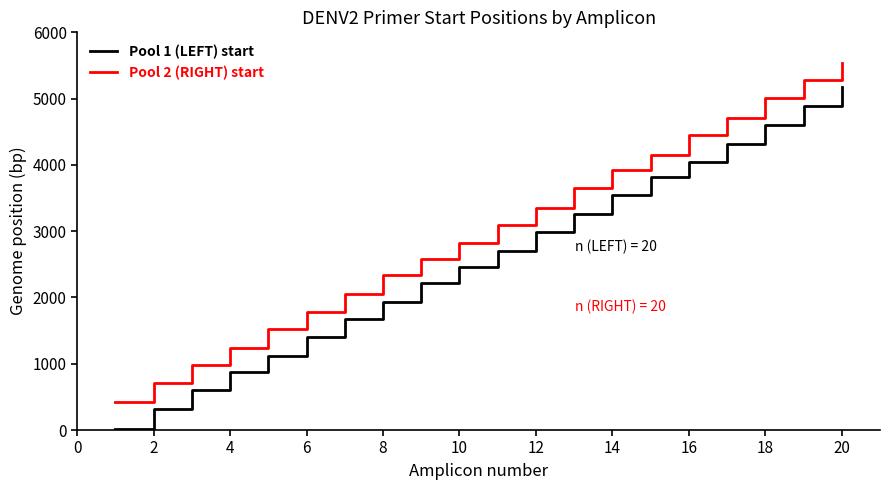

True or false: Pool 1 (LEFT) start has more than 2 interior local peaks.

False